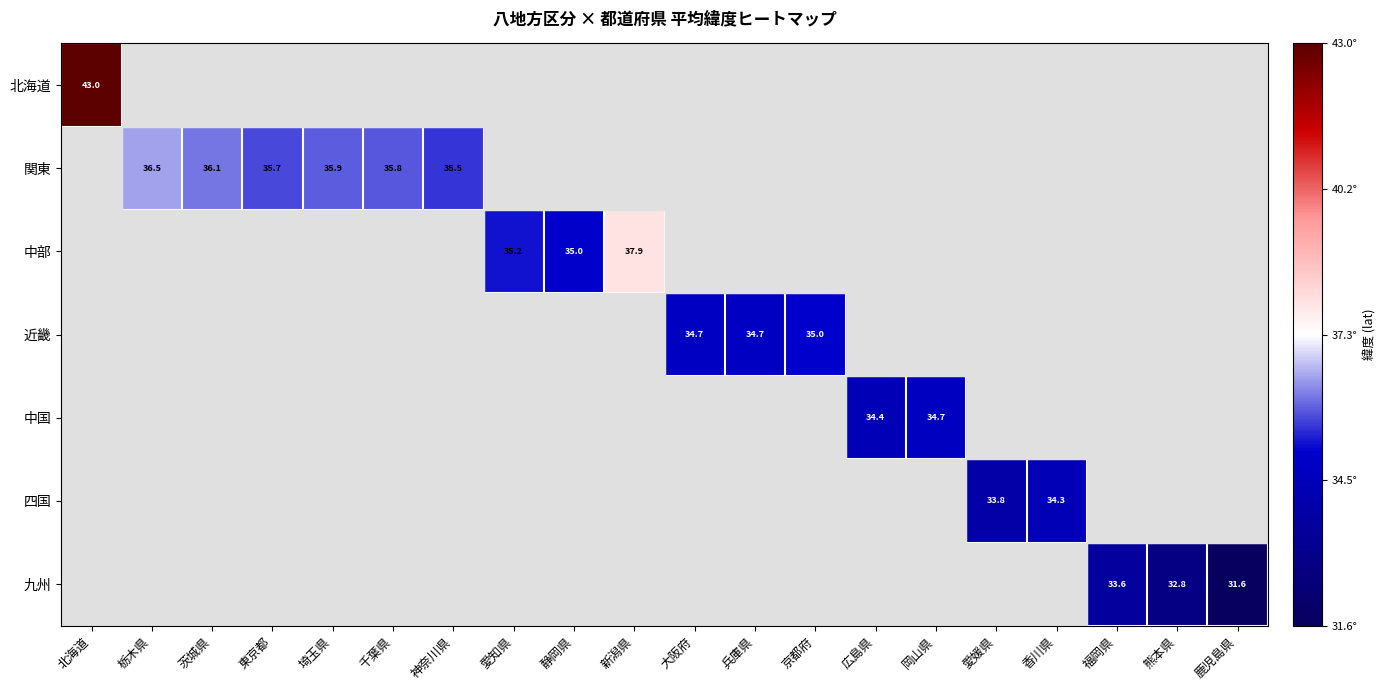

Read the 中部 value at 愛知県.

35.2